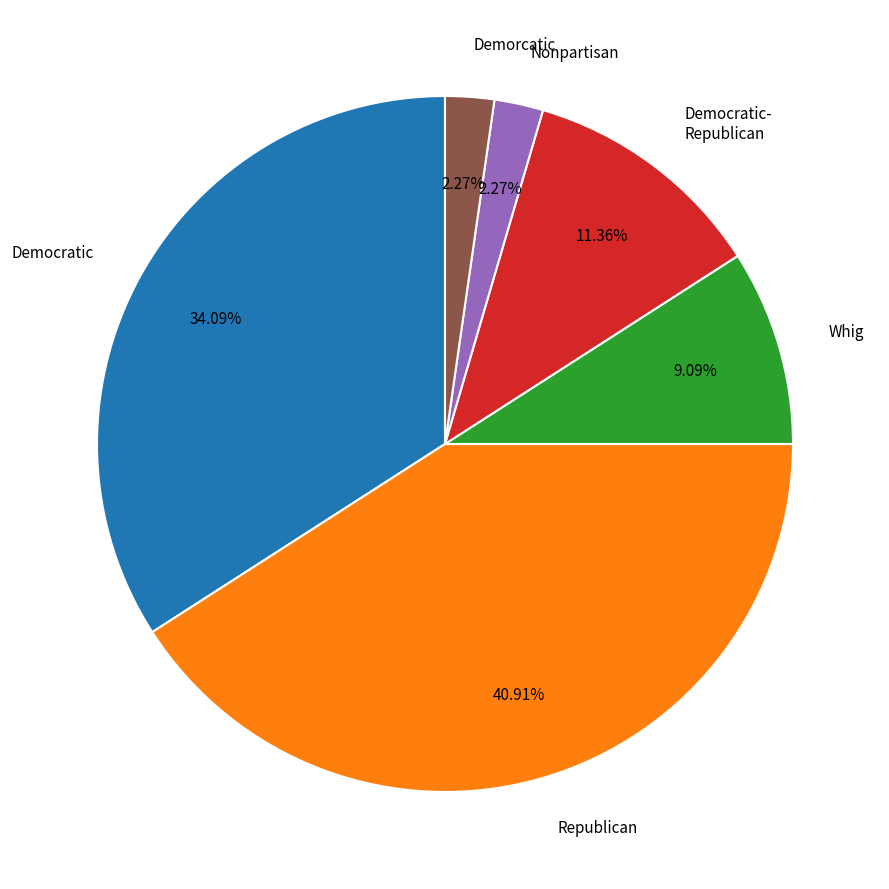

What is the largest slice in the pie chart?

Republican